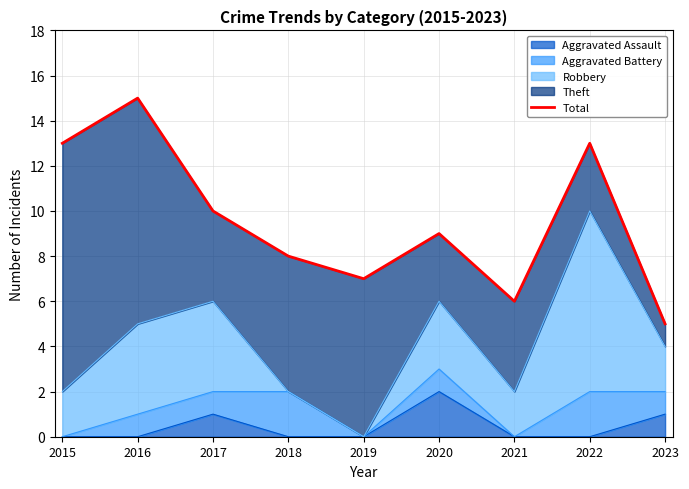

Is it true that Aggravated Assault equals 2 at 2020?

True